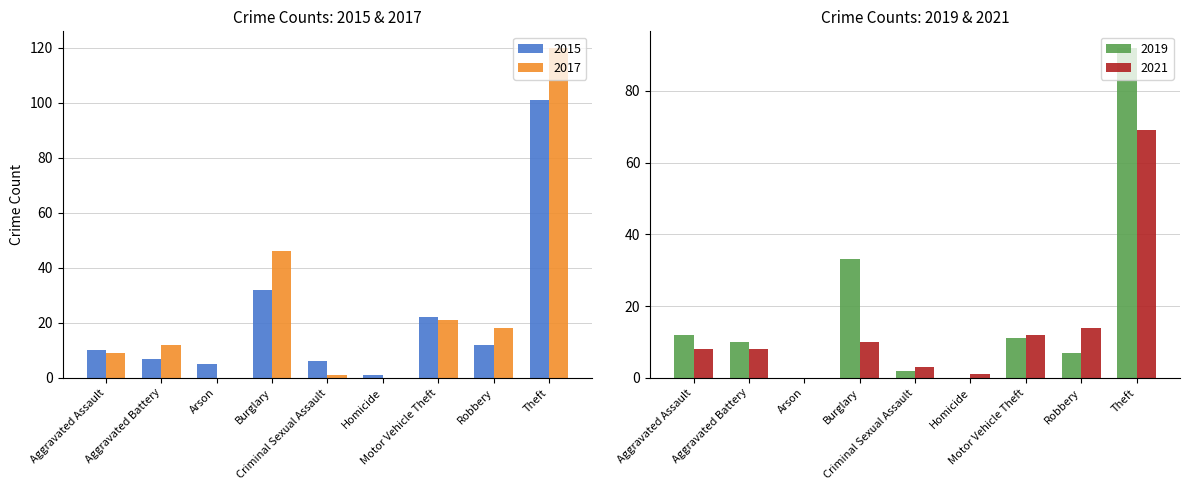

At how many categories does at least one series exceed 16?

4